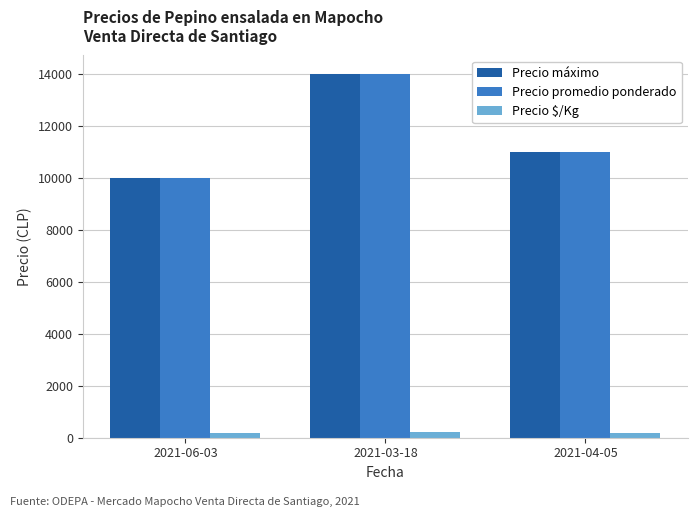

What is the sum of all Precio máximo values?

35000